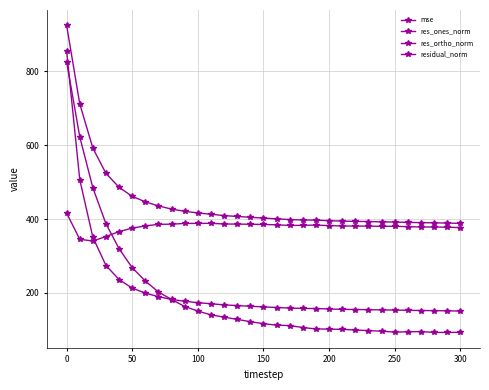

Does the chart have visible grid lines?

Yes